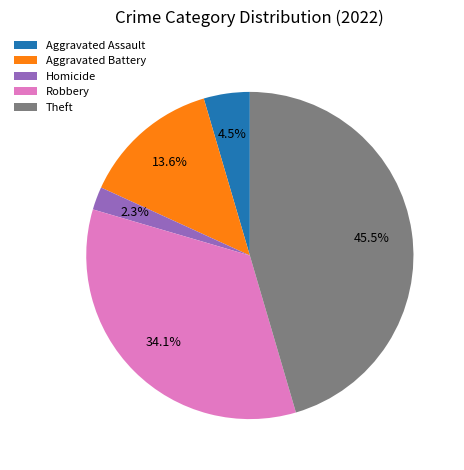

How much of the chart is everything except Robbery?

65.9%